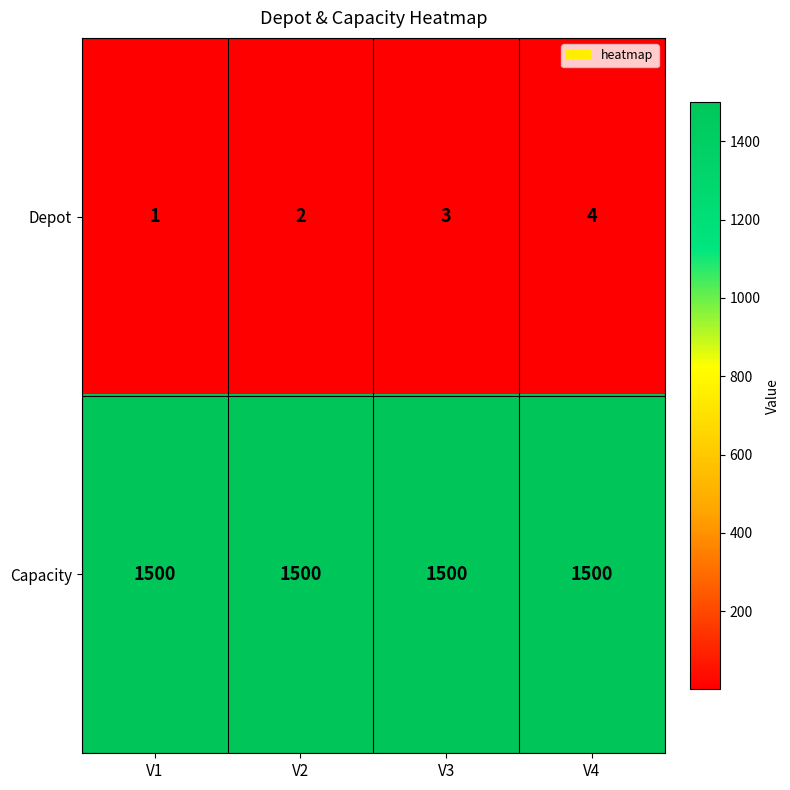

Rank the series by their average value, from highest to lowest.

Capacity, Depot